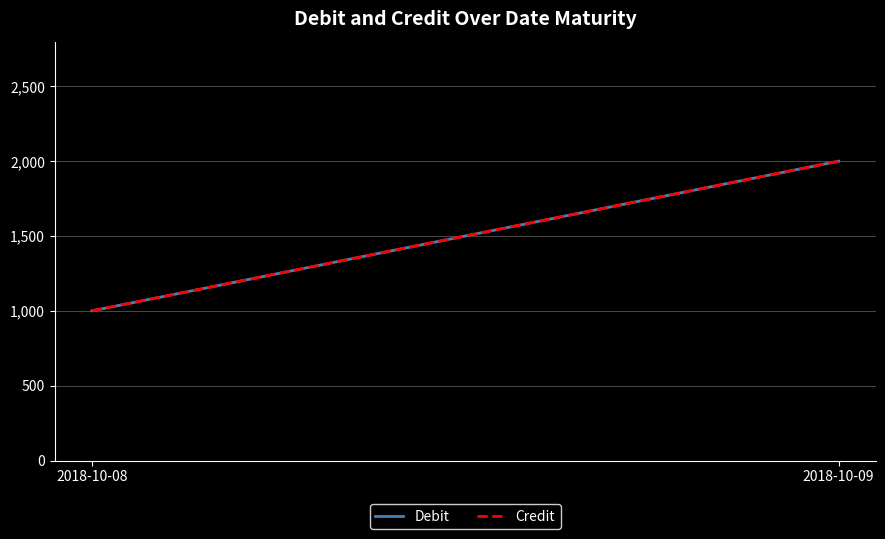

Rank the categories by Credit value from lowest to highest.

2018-10-08, 2018-10-09